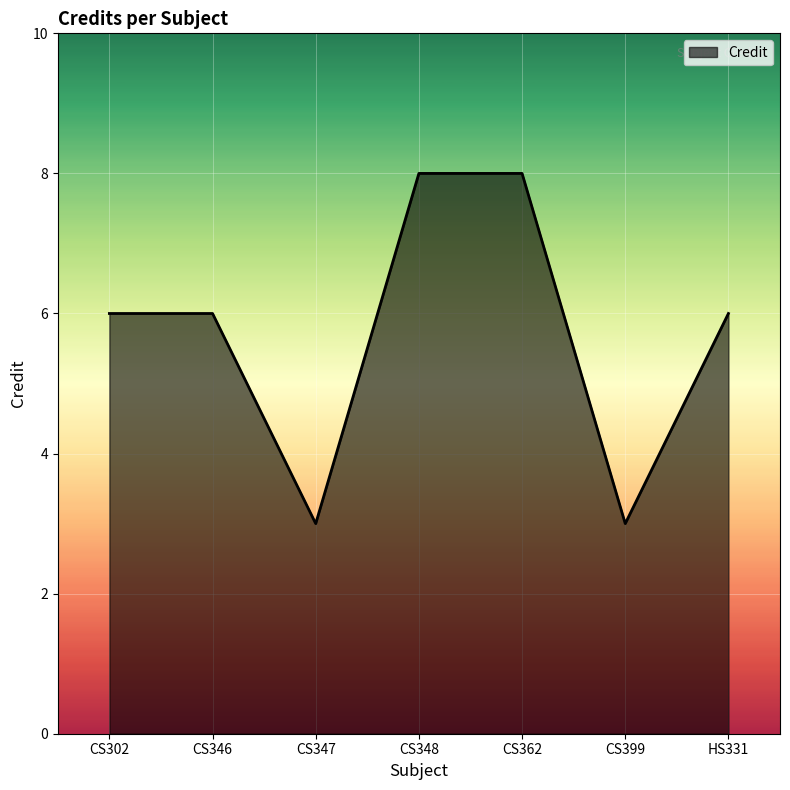

What is the minimum value shown in the chart?

3